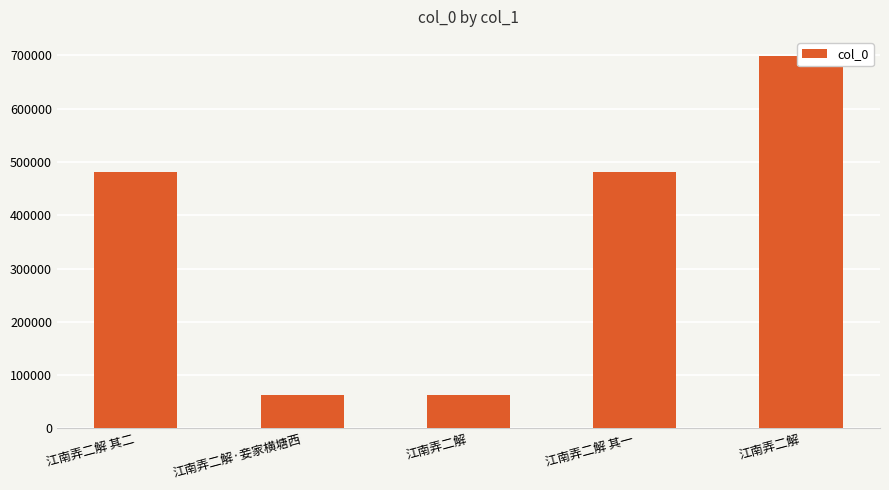

How many distinct data groups are displayed?

1